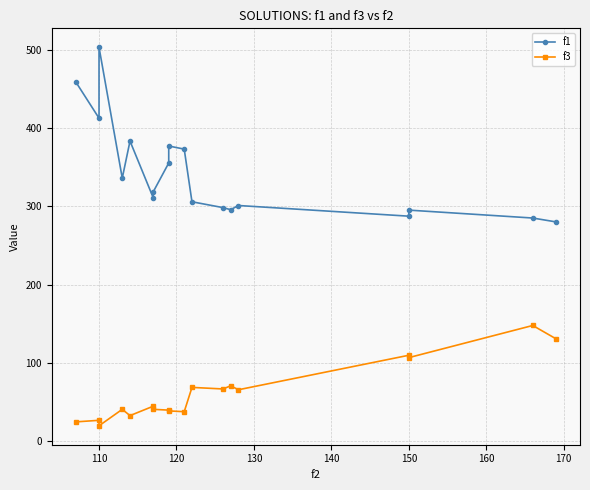

The value of f3 at 9 is 68.0. True or false?

False